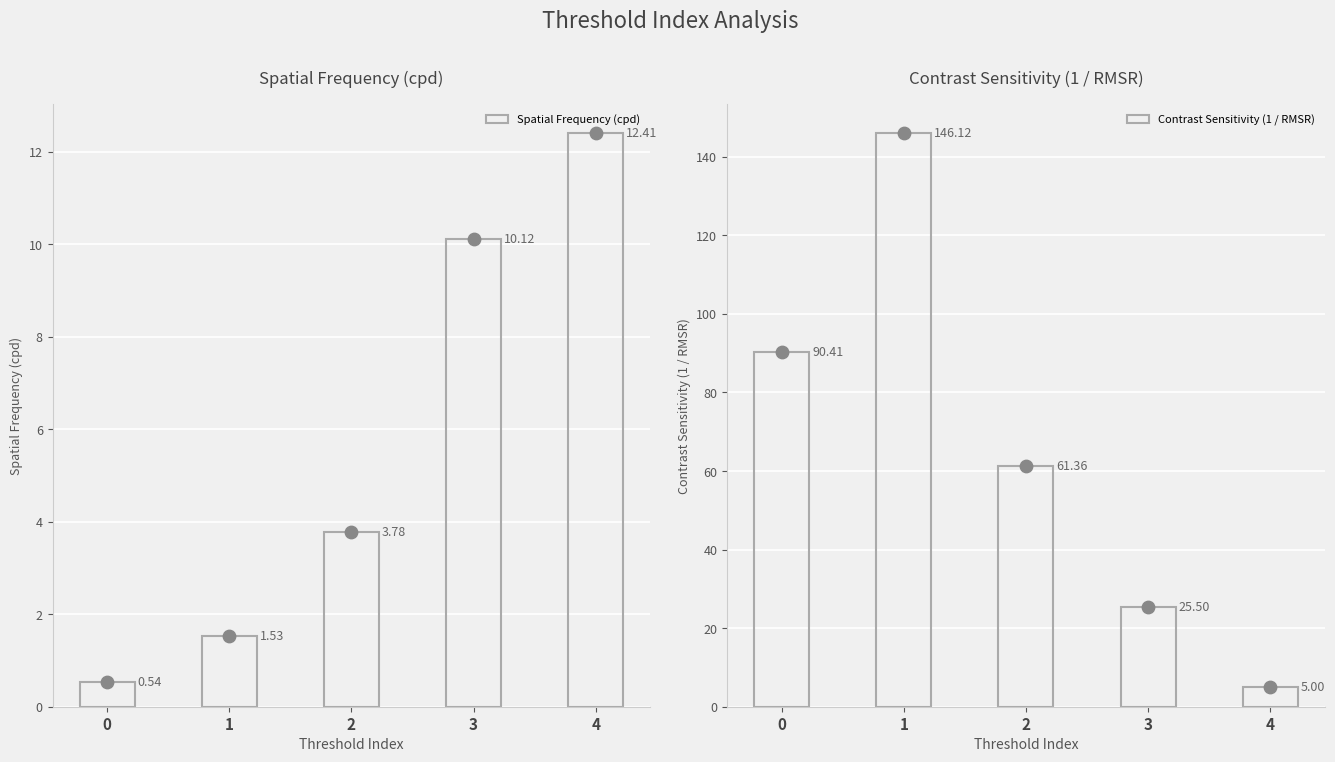

Which series reaches the minimum Y coordinate?

Spatial Frequency (cpd)